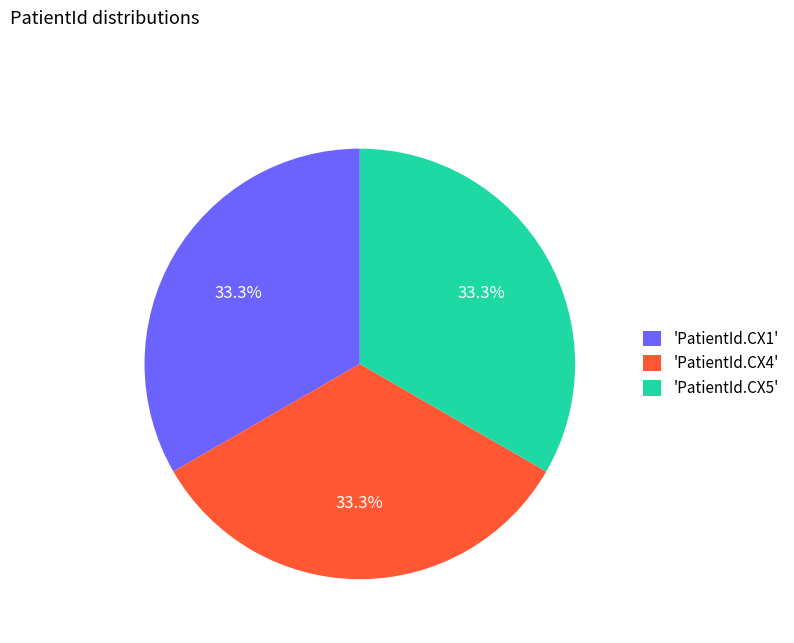

Is there any slice that represents more than half of the pie?

No